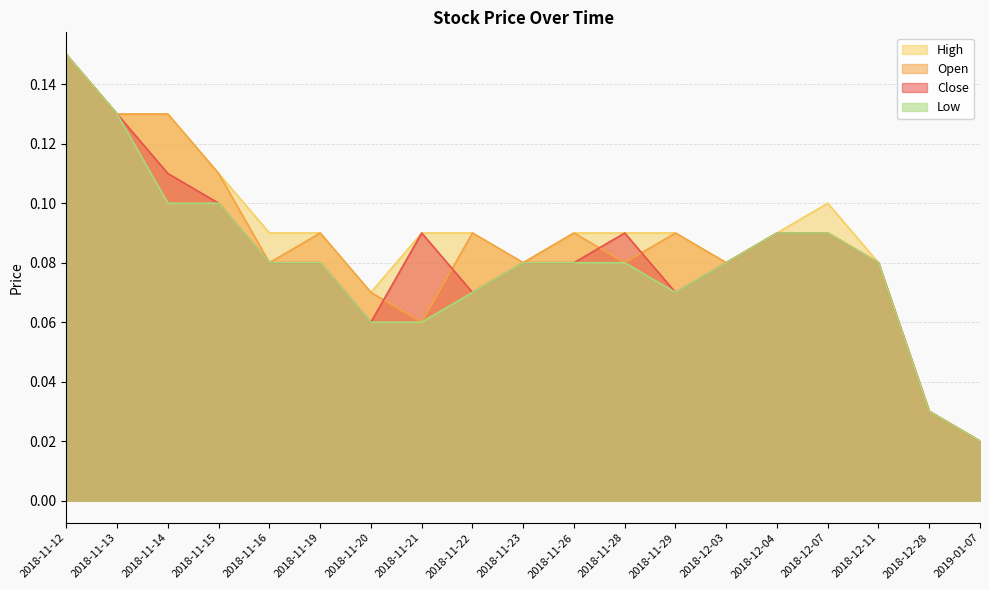

Where is Close nearest to the value 0?

2019-01-07